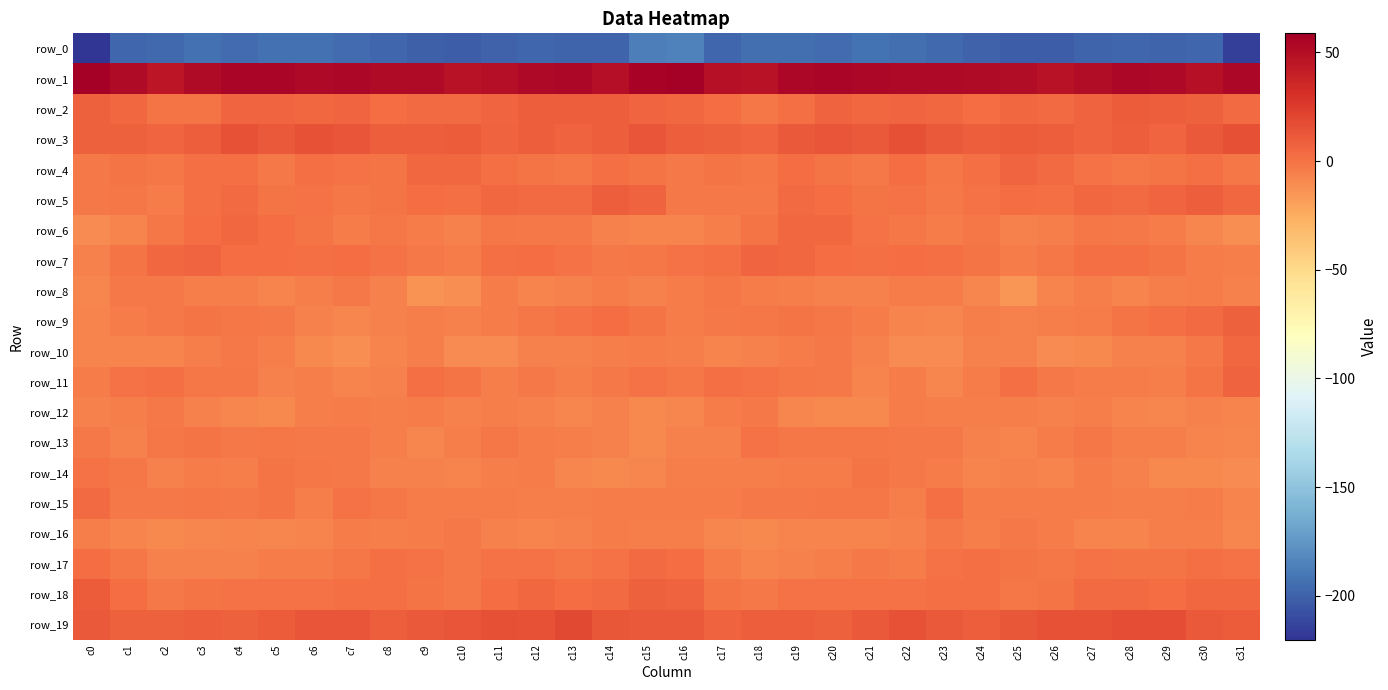

Where does the row_11 series first go above -2?

c1